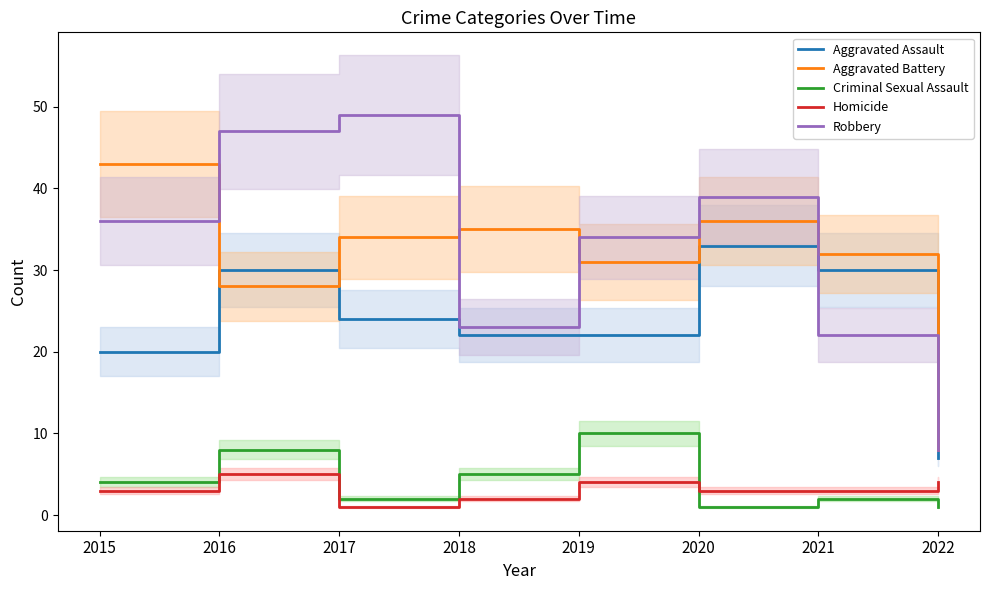

Rank the series at 2019 from lowest to highest value.

Homicide, Criminal Sexual Assault, Aggravated Assault, Aggravated Battery, Robbery